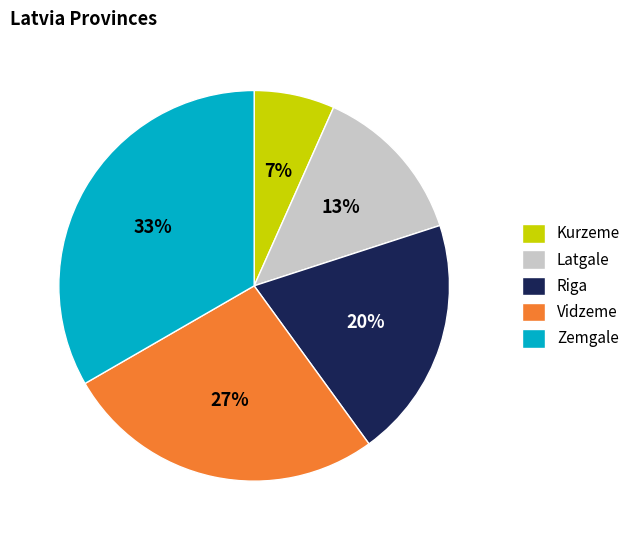

Which has a higher value, Latgale or Zemgale?

Zemgale